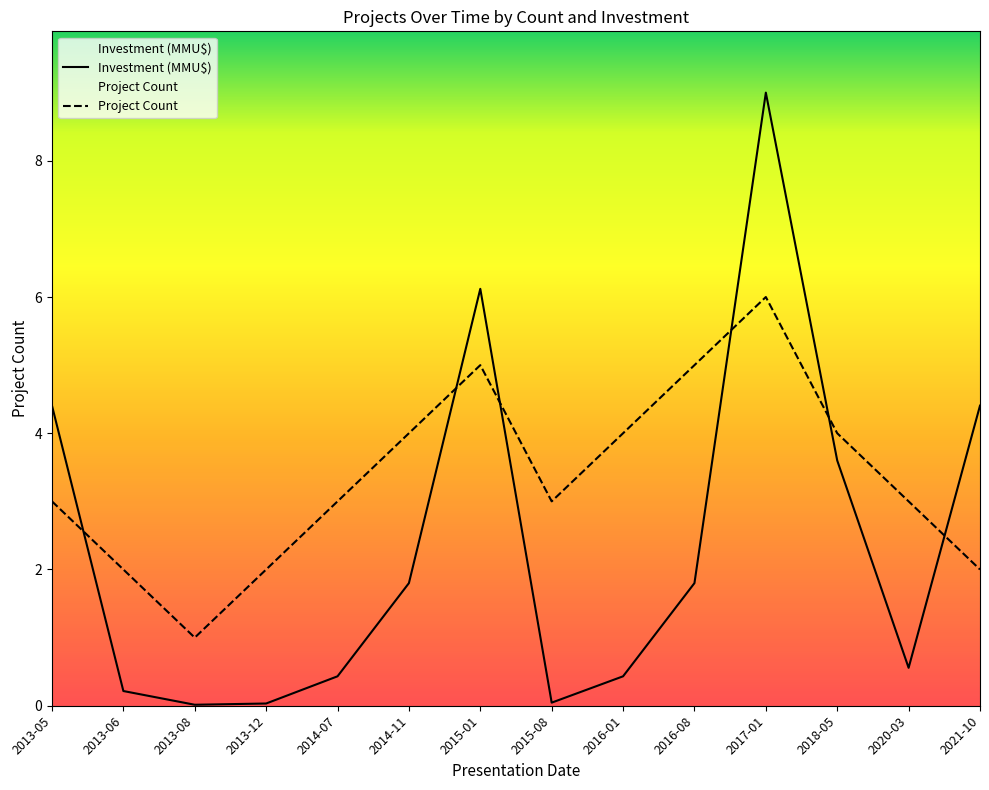

True or false: Project Count and Investment (MMU$) cross at least once.

True